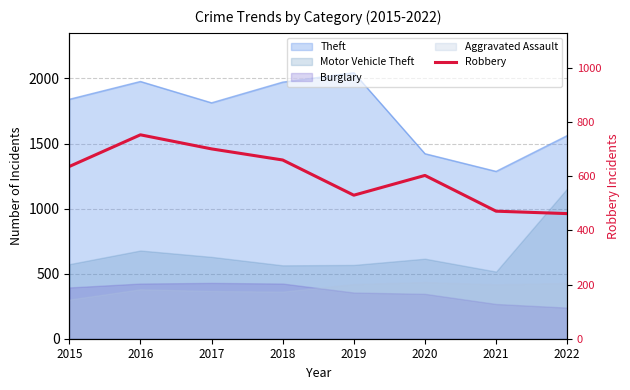

Is it true that the value at 2022 is 140?

False